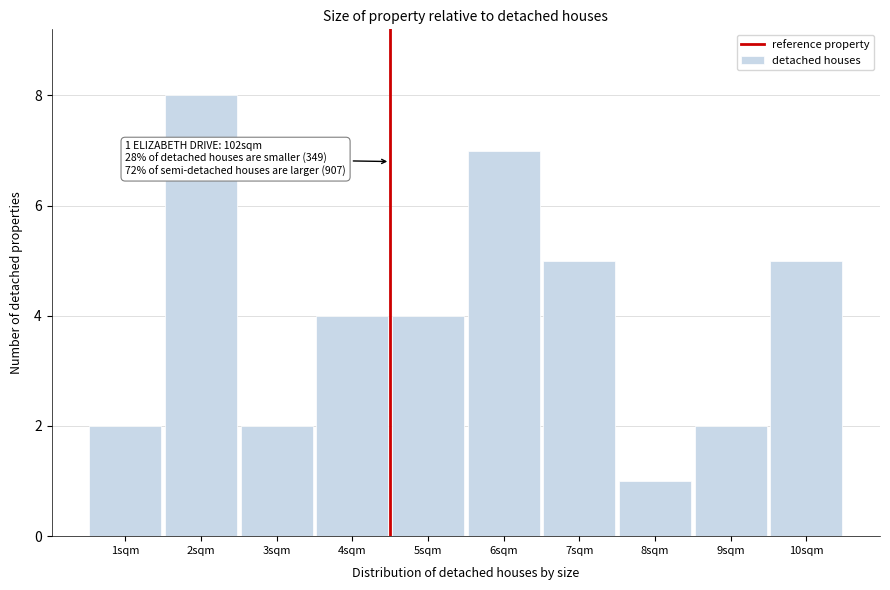

Reading left to right, transcribe all the data shown in this chart.

2	8	2	4	4	7	5	1	2	5